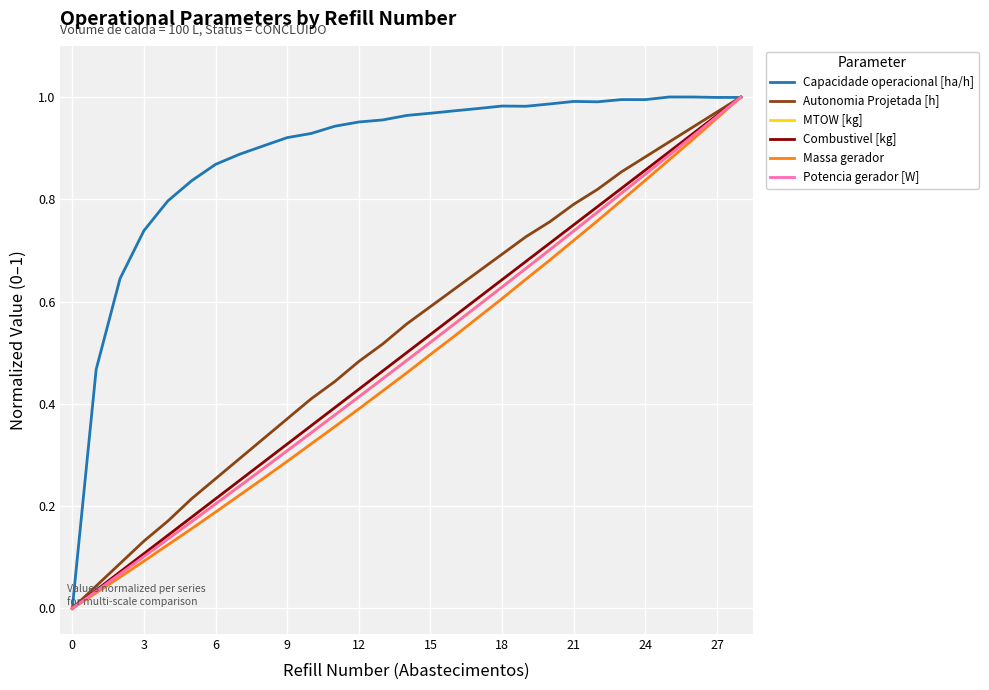

Which series has the largest total across all categories?

Capacidade operacional [ha/h]